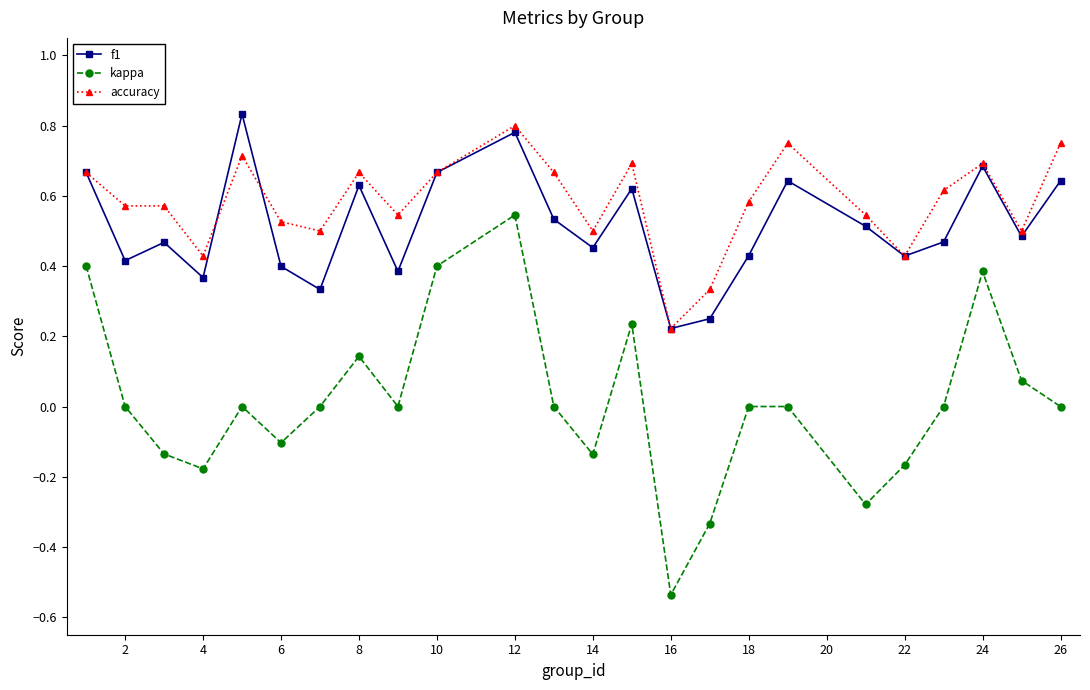

True or false: f1 has more than 2 points higher than both neighbors.

True